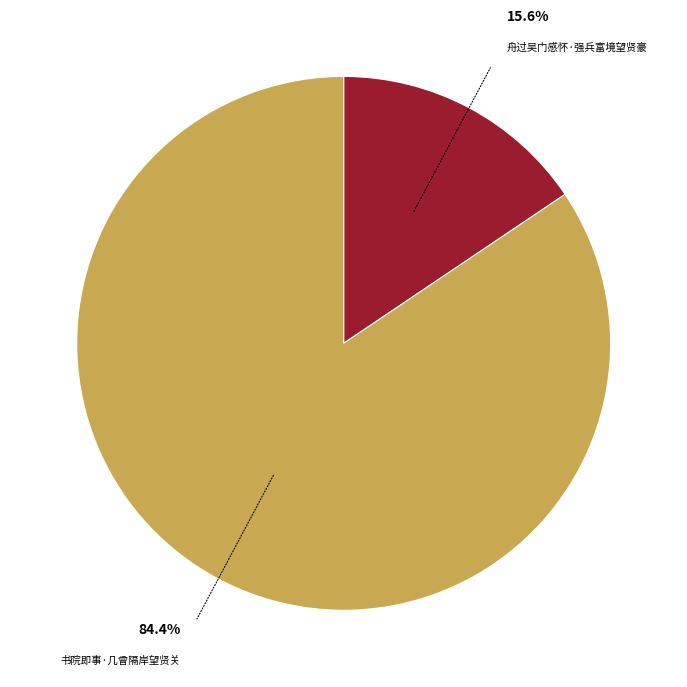

Is there any slice that represents more than half of the pie?

Yes